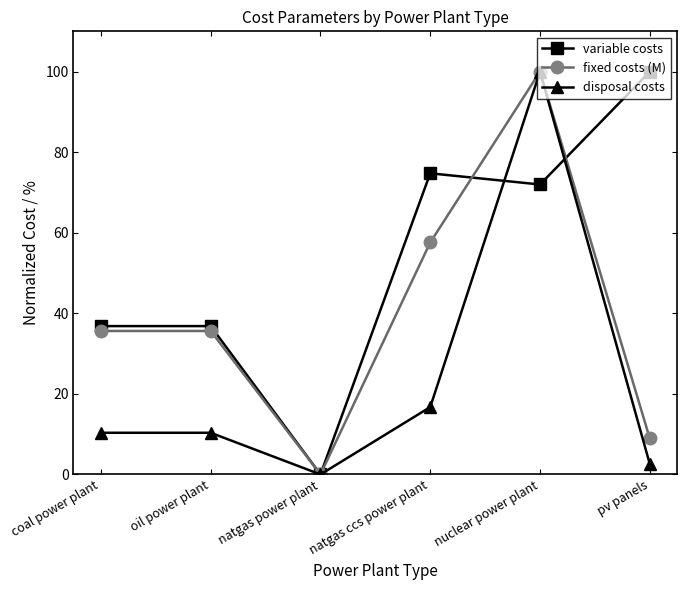

Reading left to right, what are all the values shown in this chart?

variable costs: 36.8	36.8	0.0	74.8	72.0	100.0
fixed costs (M): 35.6	35.6	0.0	57.6	100.0	8.9
disposal costs: 10.3	10.3	0.0	16.7	100.0	2.6